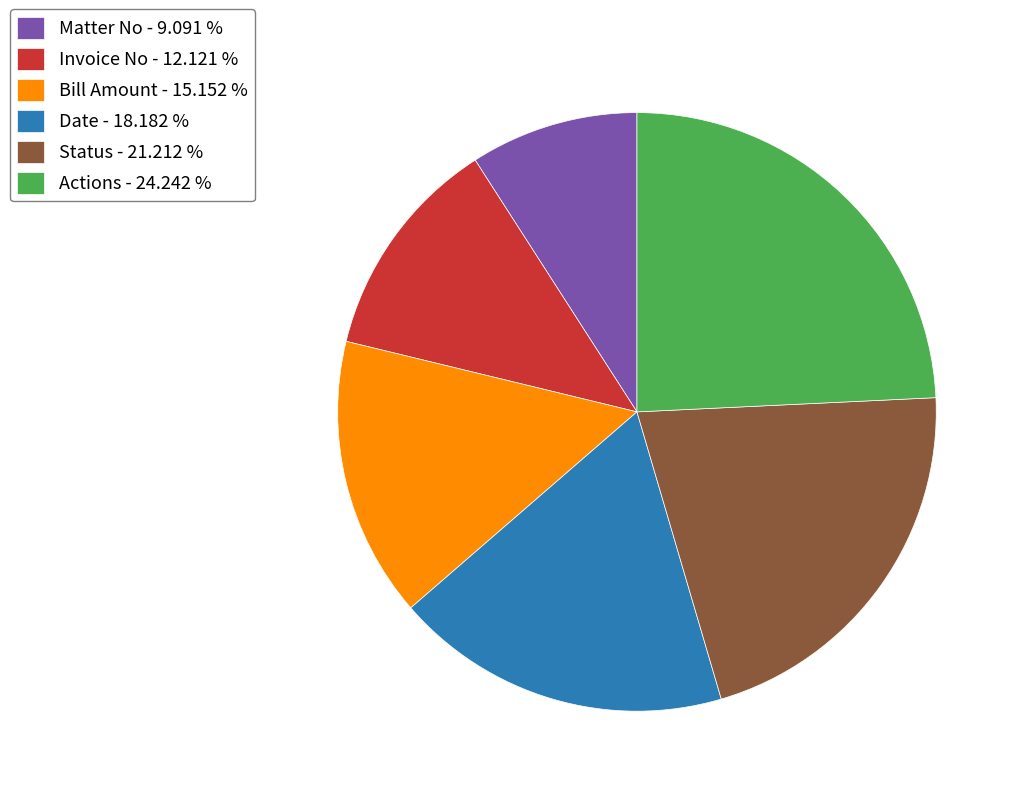

Is Matter No the majority of the pie?

No